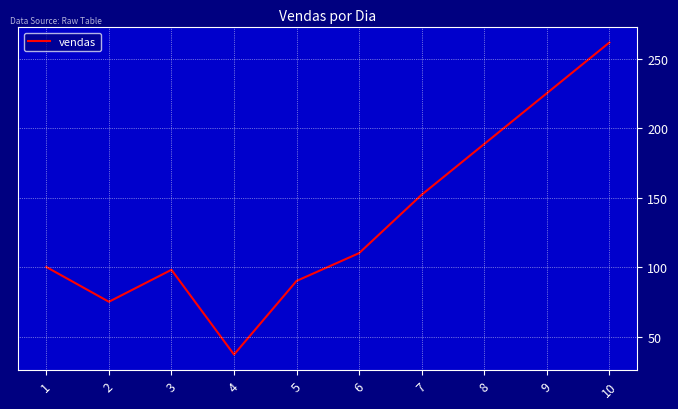

How many interior local peaks (higher than both neighbors) does the data have?

1